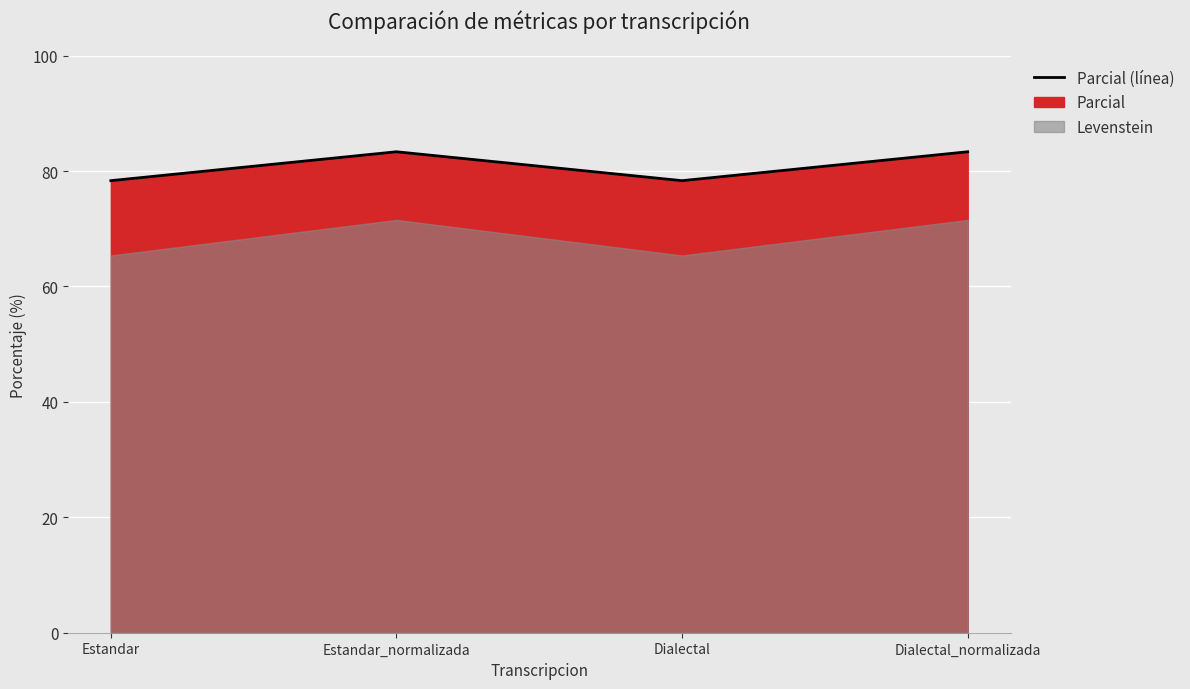

What position from the right is Estandar?

4